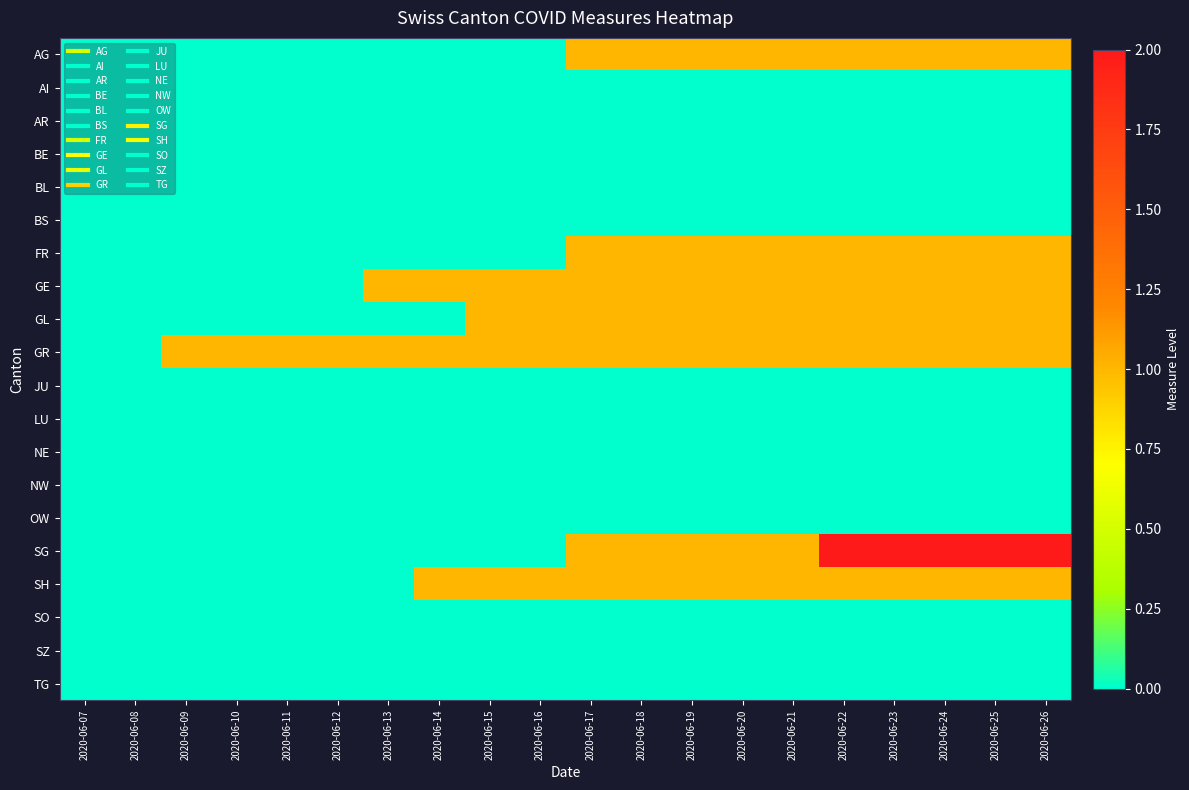

Which series has the largest range (max minus min)?

SG